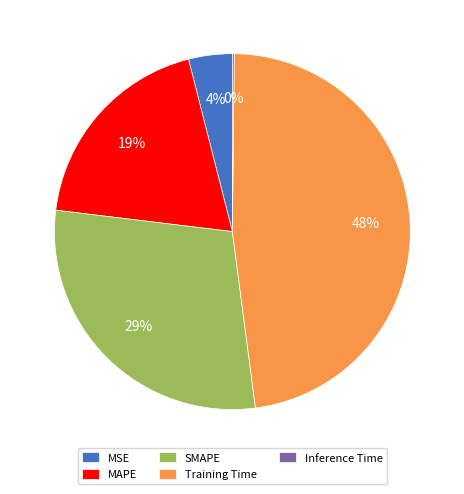

What is the largest slice in the pie chart?

Training Time